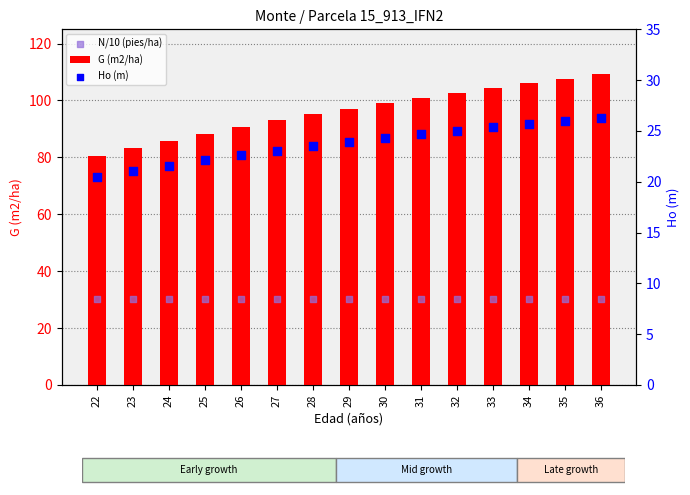

At which category is the sum across all series the highest?

36